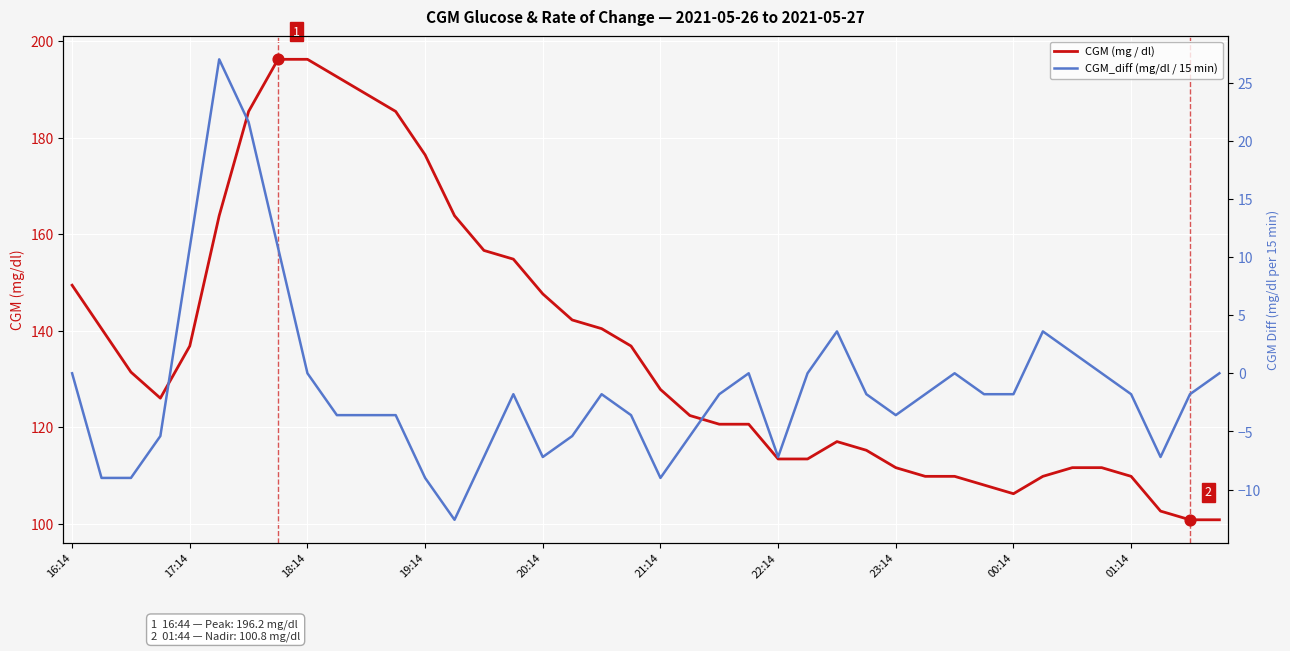

What is the total value across all series at 21:14?

118.8